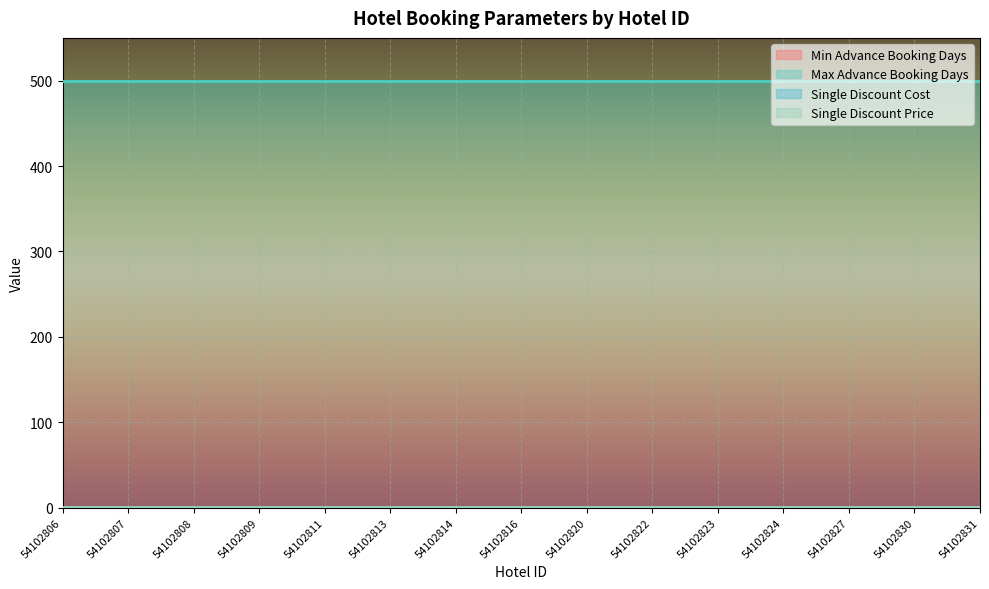

True or false: Single Discount Cost and Single Discount Price cross at least once.

False